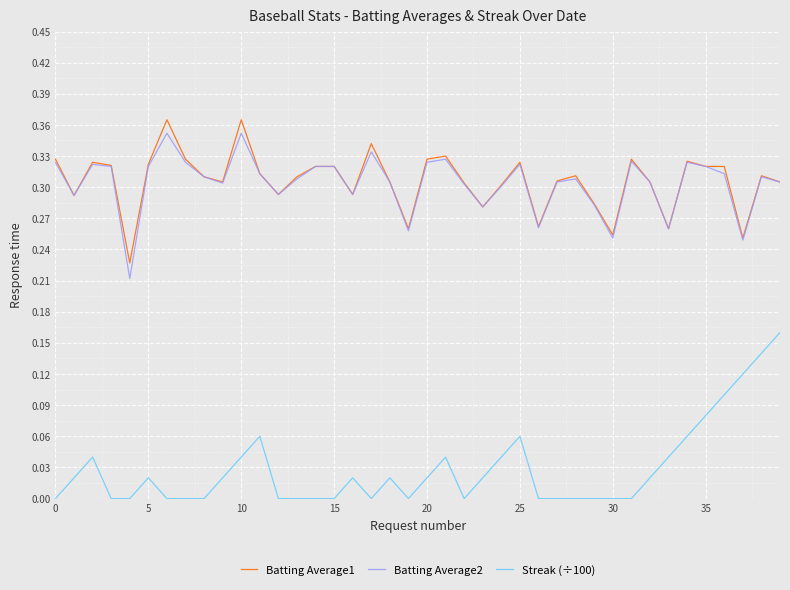

Which series has the largest range (max minus min)?

Streak (÷100)